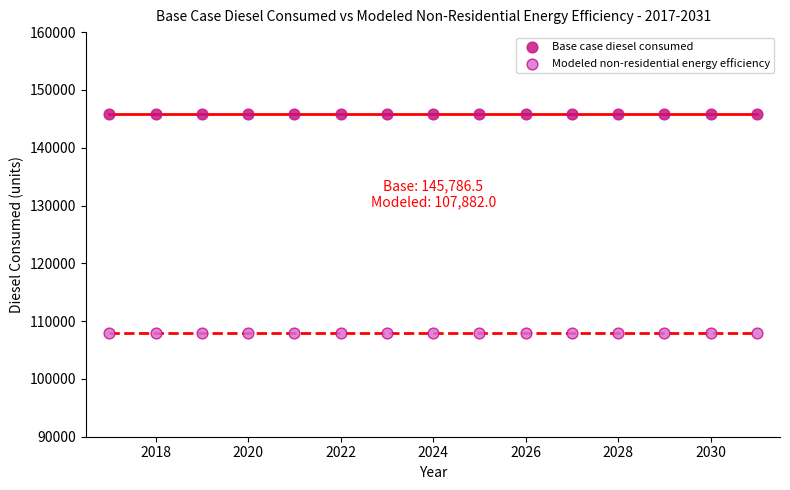

Which series contains the highest Y value?

Base case diesel consumed